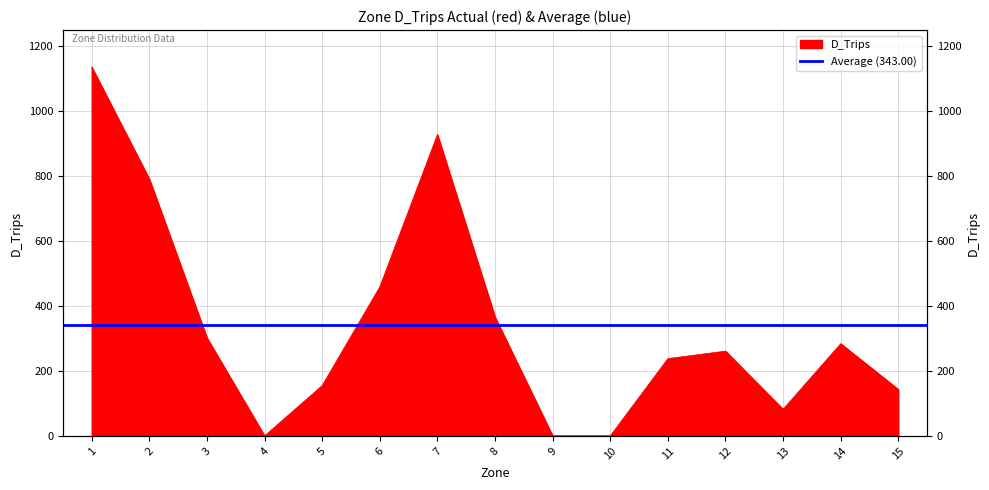

Reading right to left, transcribe all the data shown in this chart.

143	284	82	261	238	0	0	366	928	459	155	0	302	791	1136